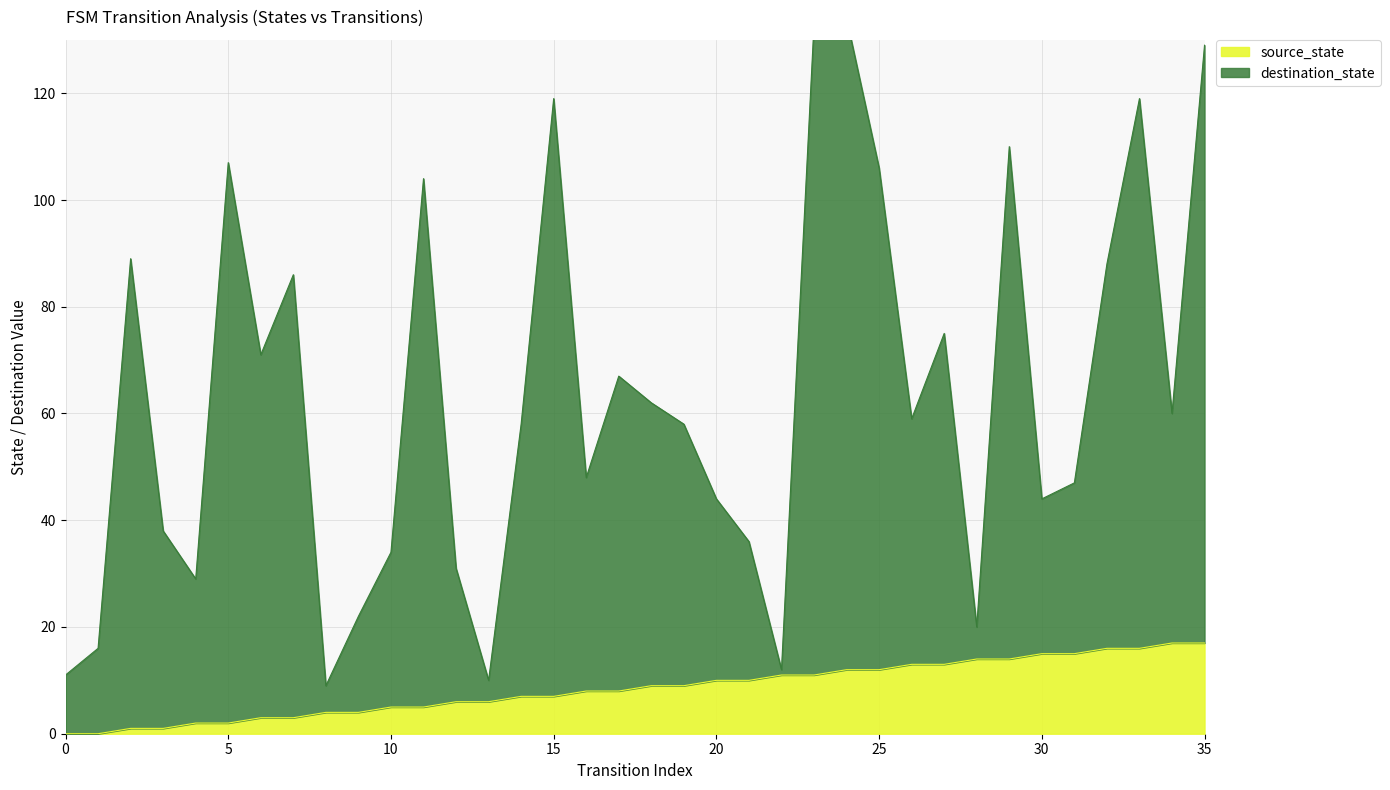

At which label is source_state closest to 8?

16